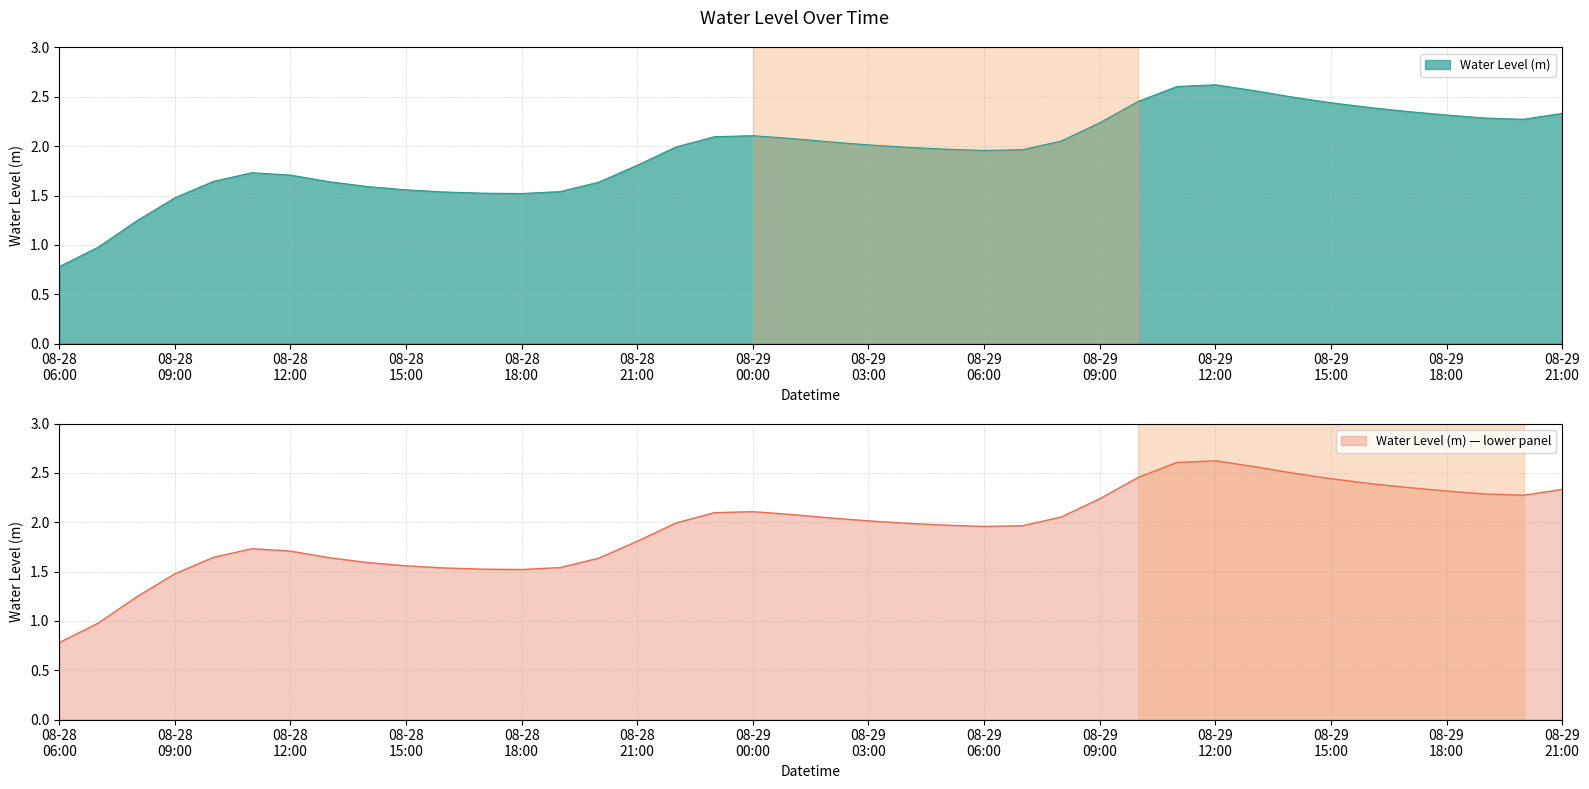

The value at 2023-08-28 10:00:00 is 0.9. True or false?

False